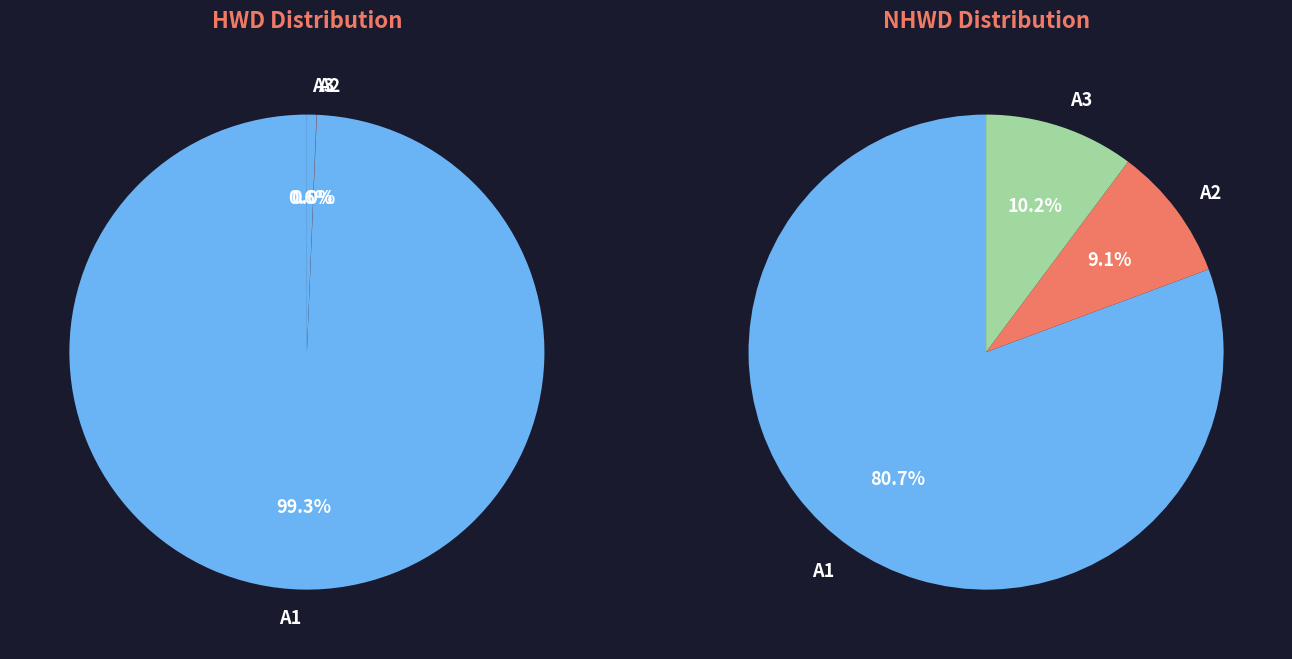

Count the number of slices in the pie.

3